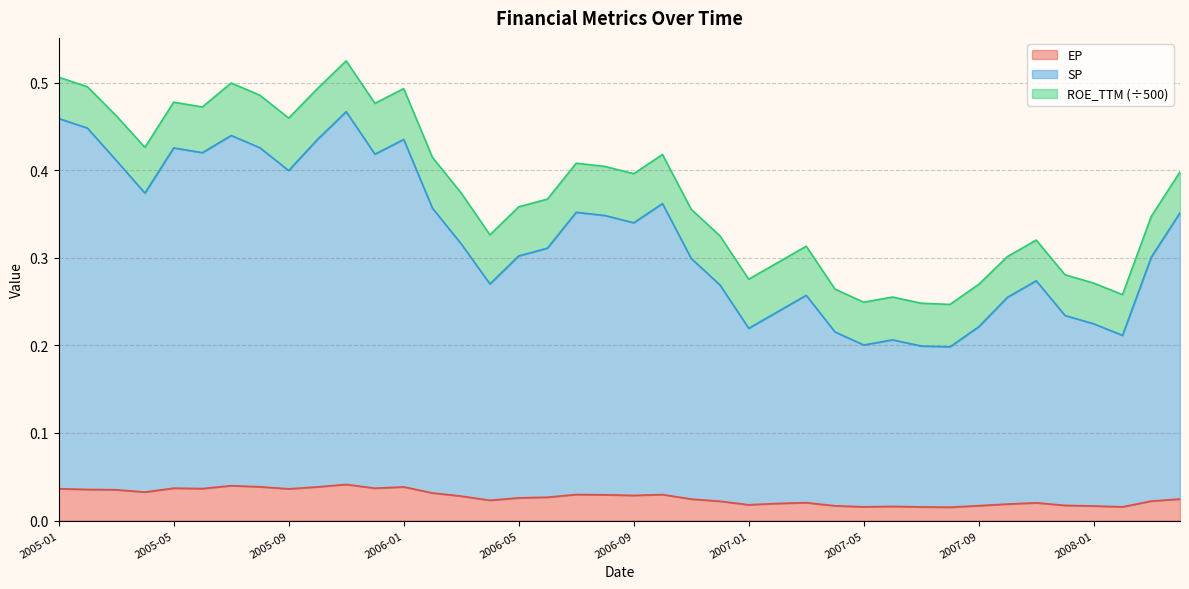

What is the greatest value displayed?

0.5